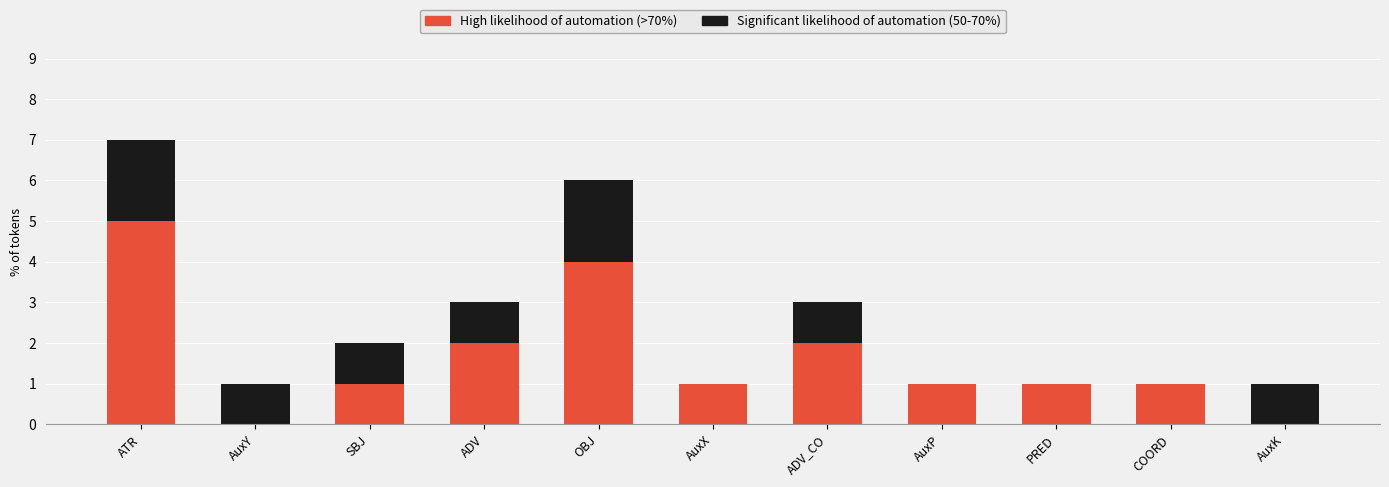

What is the total value across all series at ADV_CO?

3